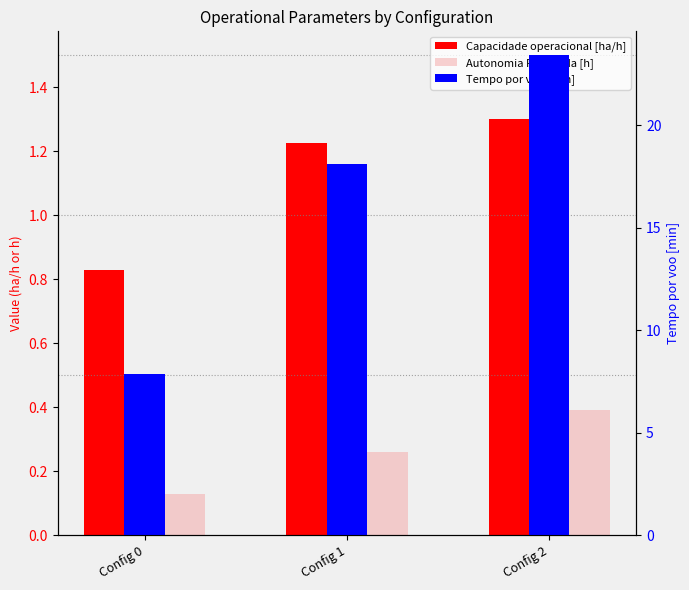

Which has a higher value, Config 2 or Config 1?

Config 2